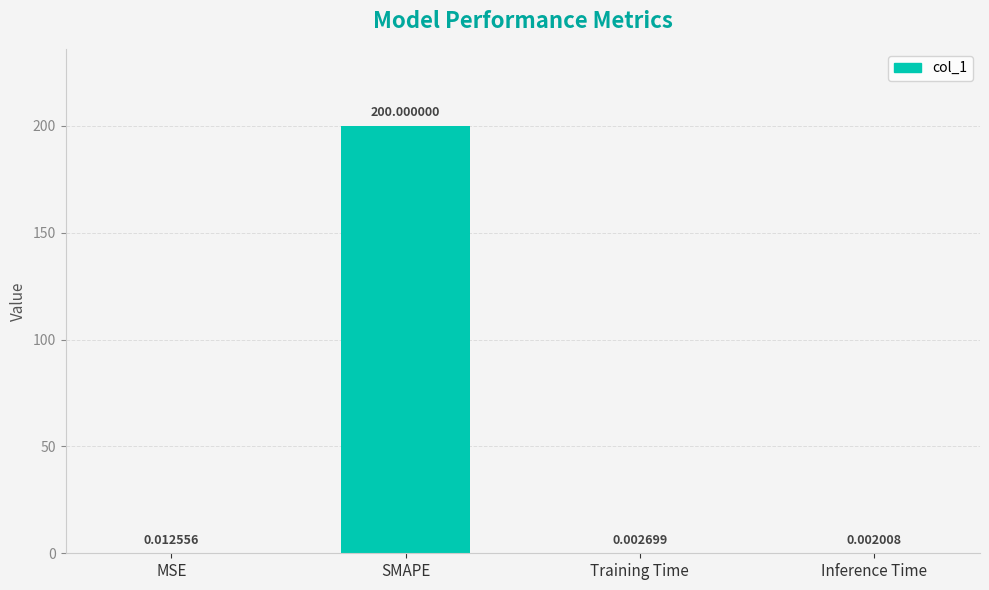

Where is the data nearest to the value 100?

MSE